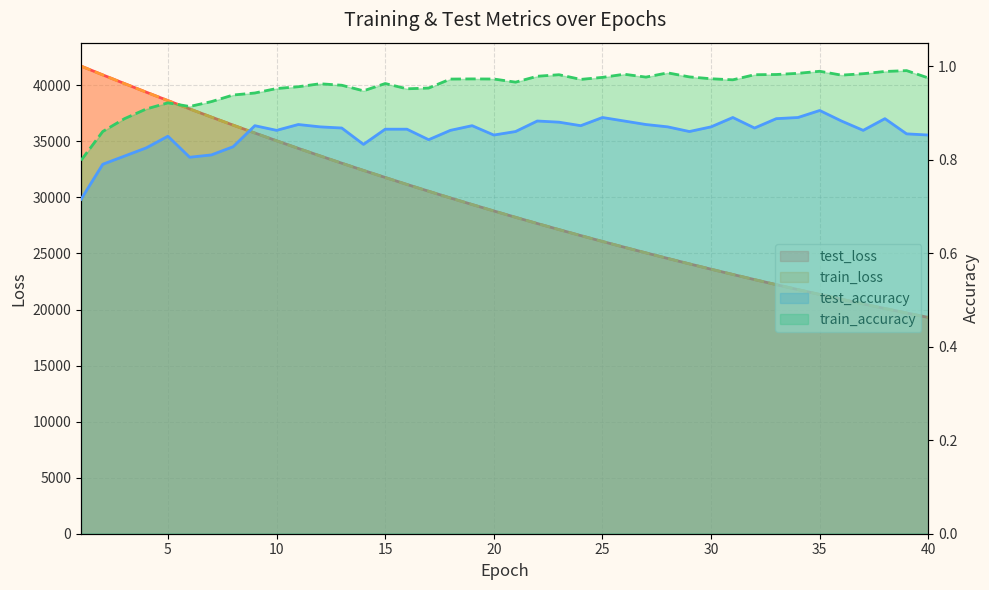

Which category has the highest value in the test_loss series?

1